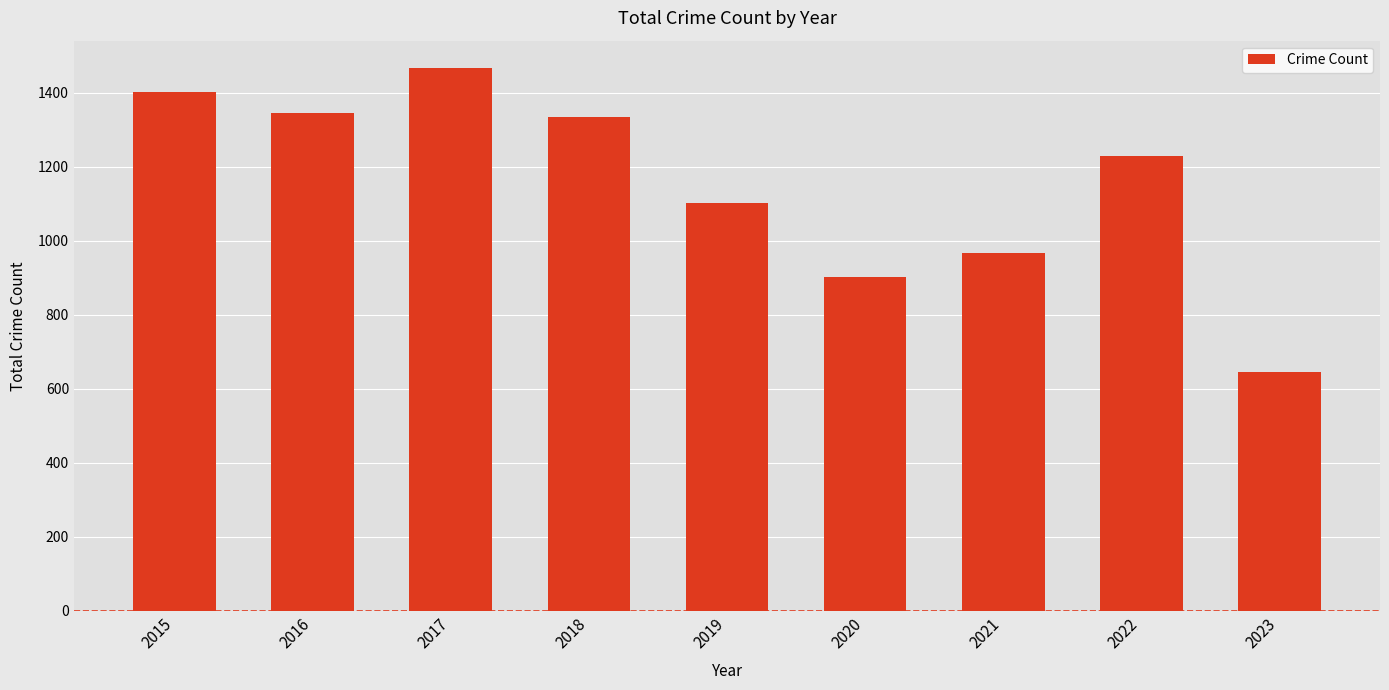

Where does the data first go above 1228?

2015